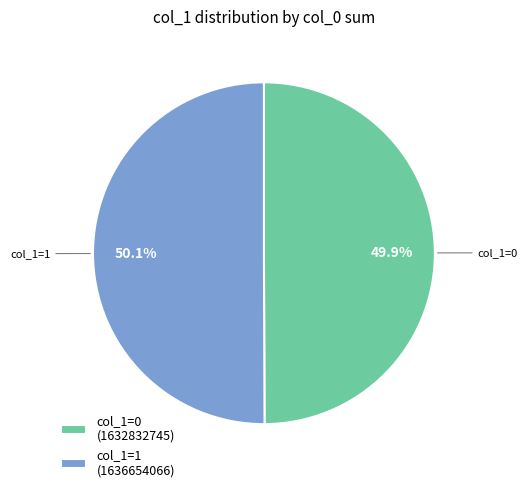

What is the ratio of the value at col_1=0 to the value at col_1=1?

1.0